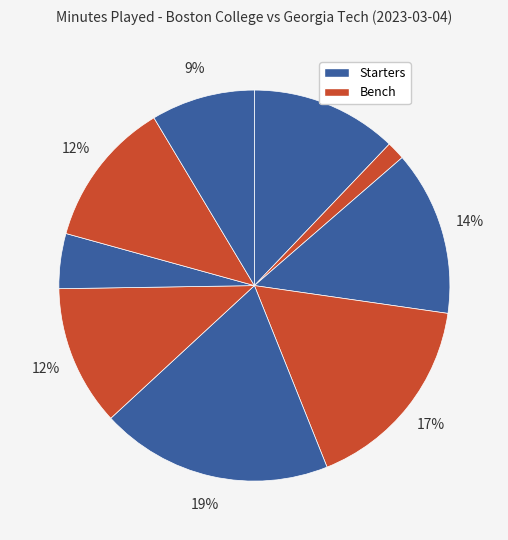

Rank the categories by value from highest to lowest.

M. Ashton-Langford, J. Zackery, T.J. Bickerstaff, CJ Penha Jr., P. Aligbe, D. McGlockton, M. Madsen, C. Kelley, Q. Post